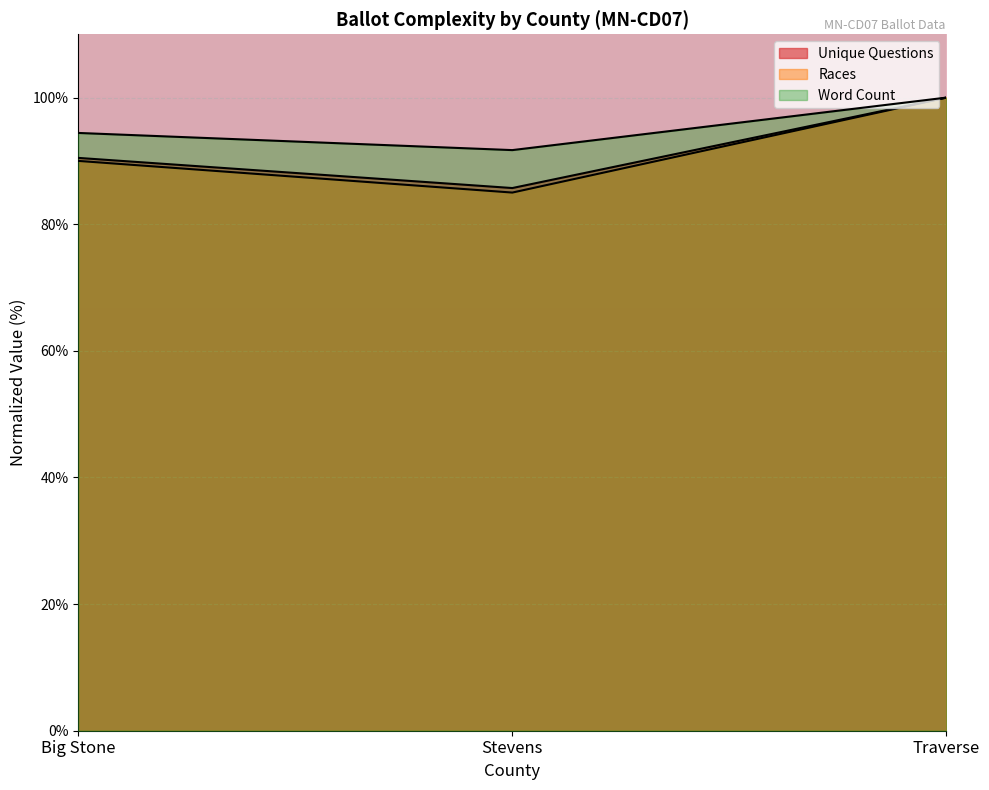

At which label is unique_questions closest to 92?

Big Stone